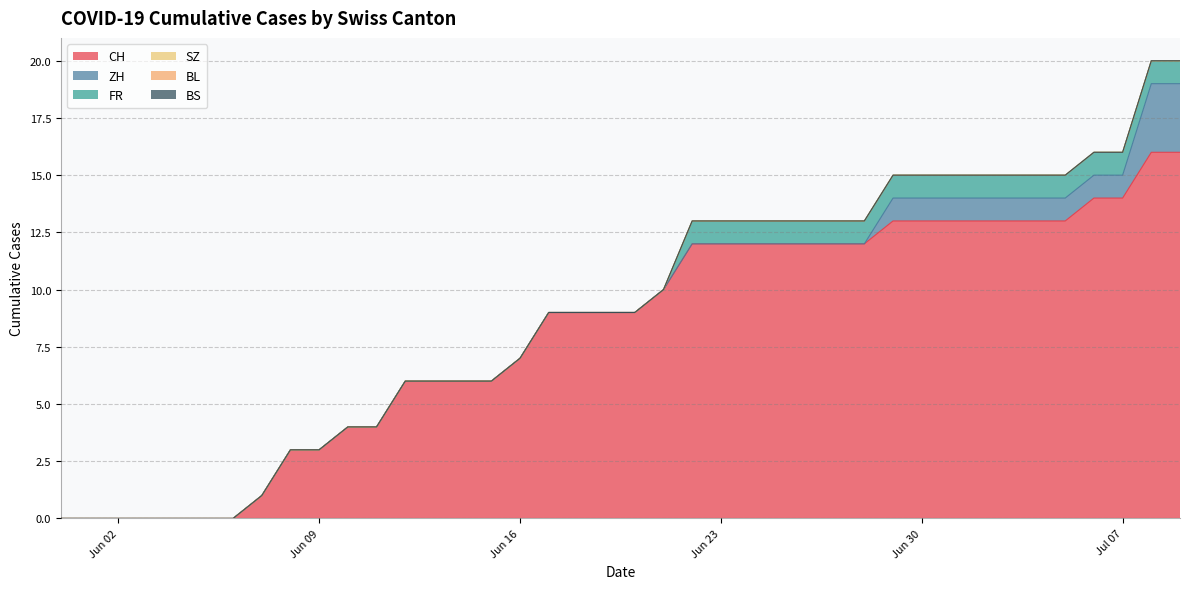

What position from the right is 2020-06-19?

21